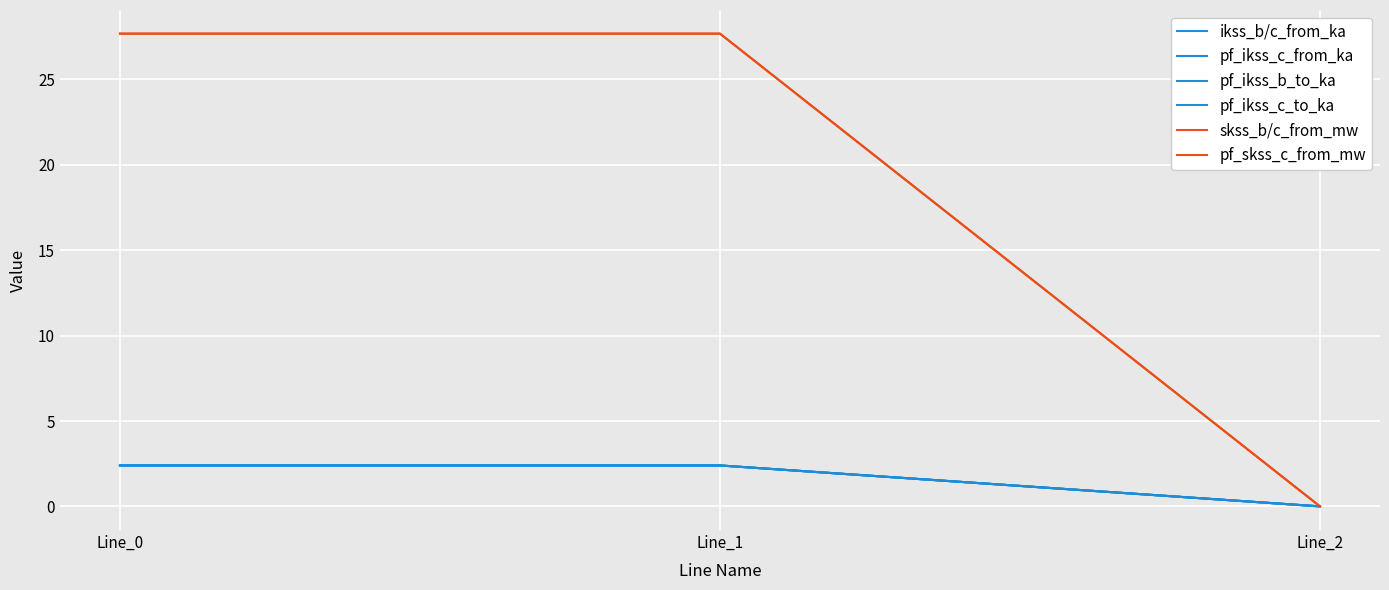

What is the sum of the pf_skss_c_from_mw values at Line_2 and Line_0?

27.7